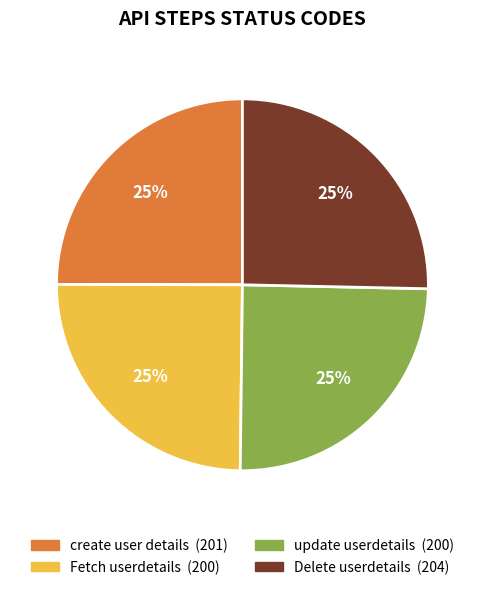

To the nearest percent, what percentage of the pie is create user details?

25%